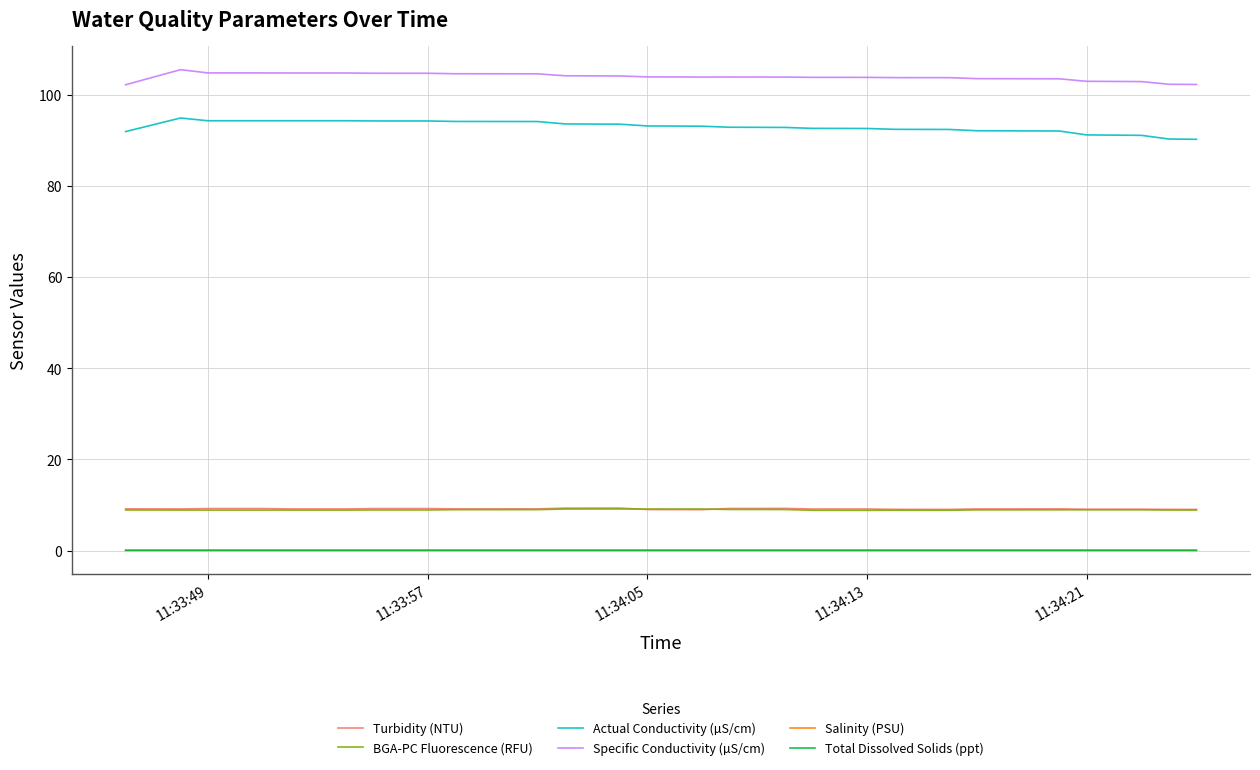

True or false: Specific Conductivity (µS/cm) and Actual Conductivity (µS/cm) intersect in this chart.

False